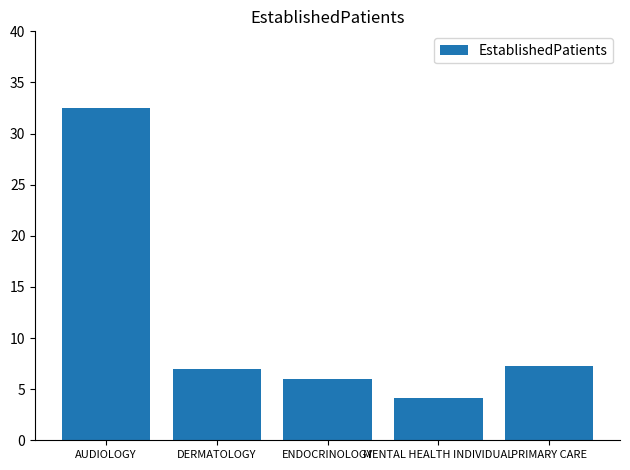

Reading left to right, transcribe all the data shown in this chart.

AUDIOLOGY=32.5	DERMATOLOGY=7.0	ENDOCRINOLOGY=6.0	MENTAL HEALTH INDIVIDUAL=4.1	PRIMARY CARE=7.3